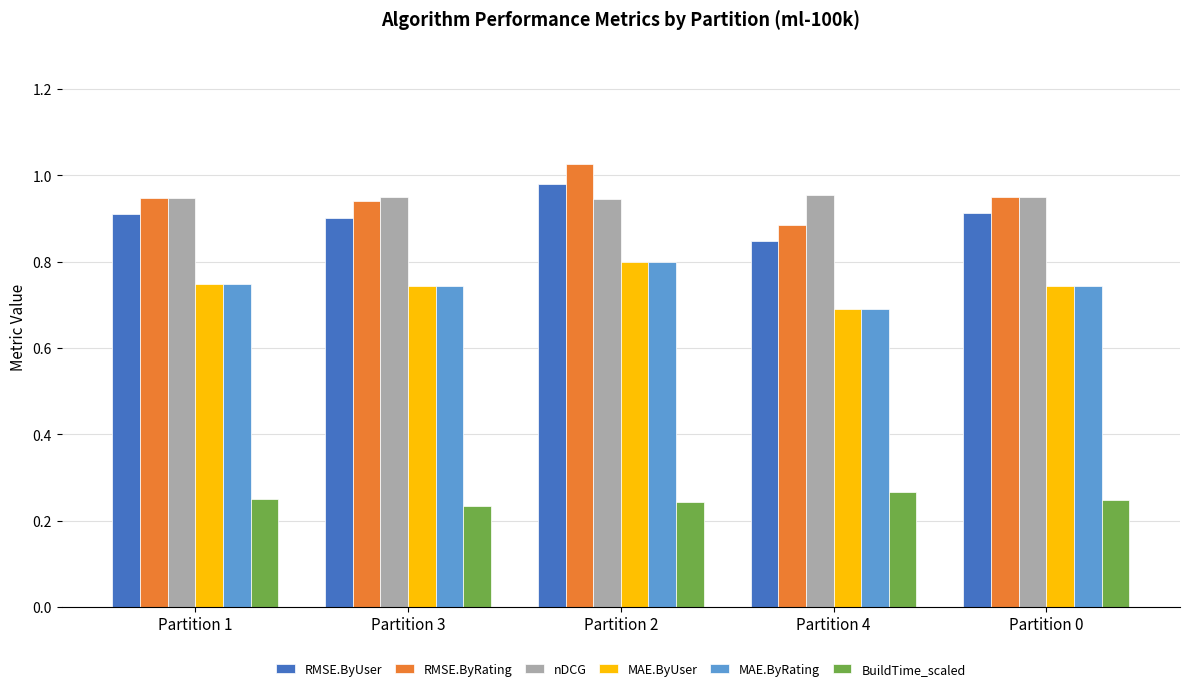

Which category has the highest value across all series?

Partition 2